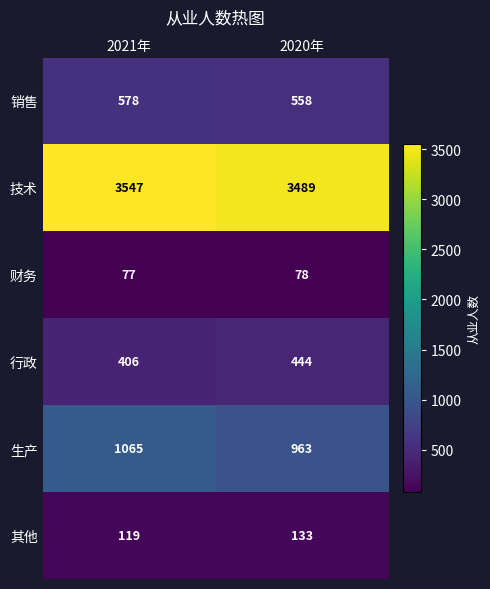

At how many categories does at least one series exceed 2833?

2